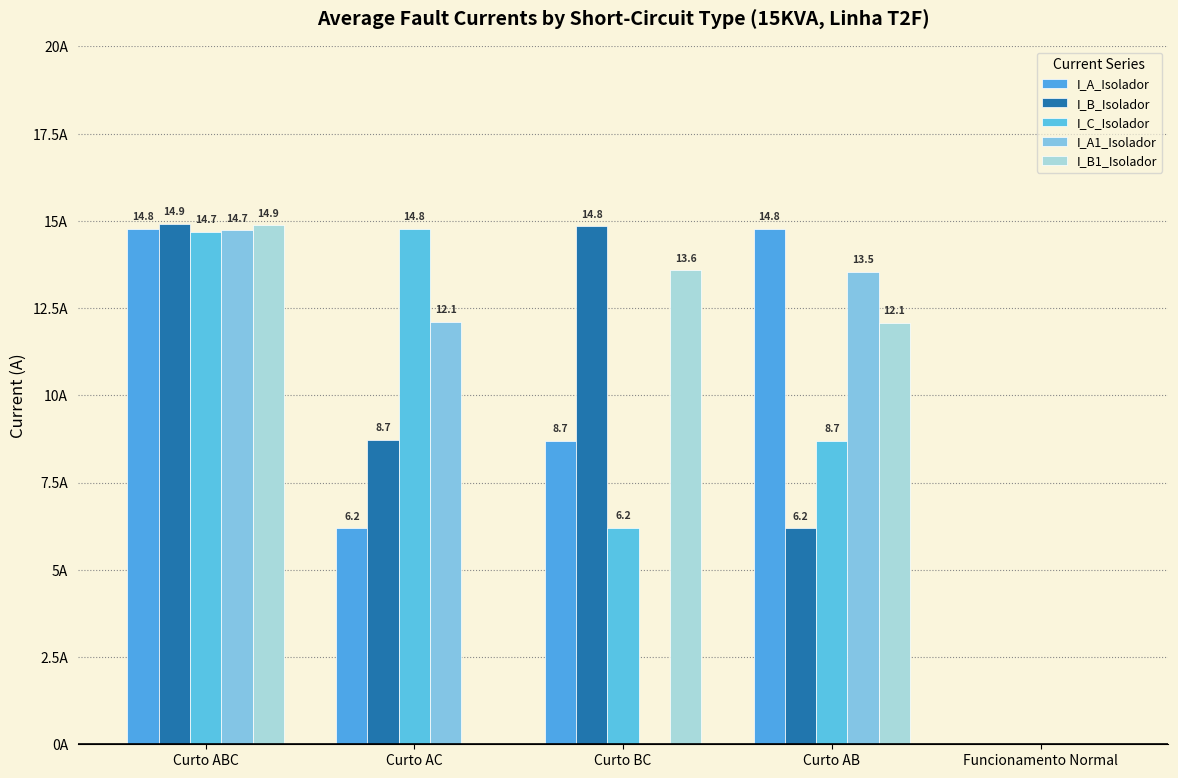

Are the bars horizontal?

No